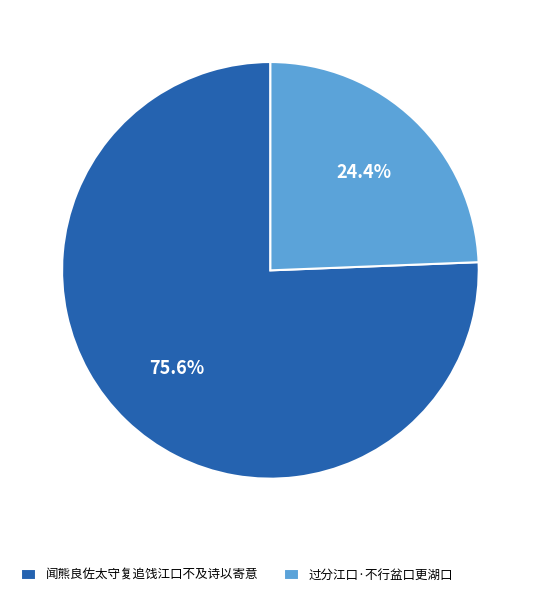

To the nearest percent, what is the difference between the 过分江口·不行盆口更湖口 and 闻熊良佐太守复追饯江口不及诗以寄意 slice percentages?

51%